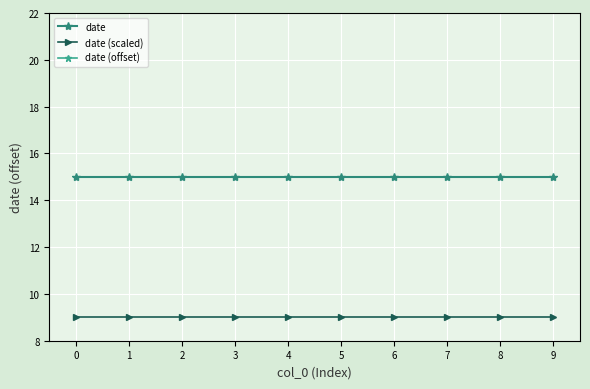

Is the value of date at 8 greater than the value of date (scaled) at 2?

Yes